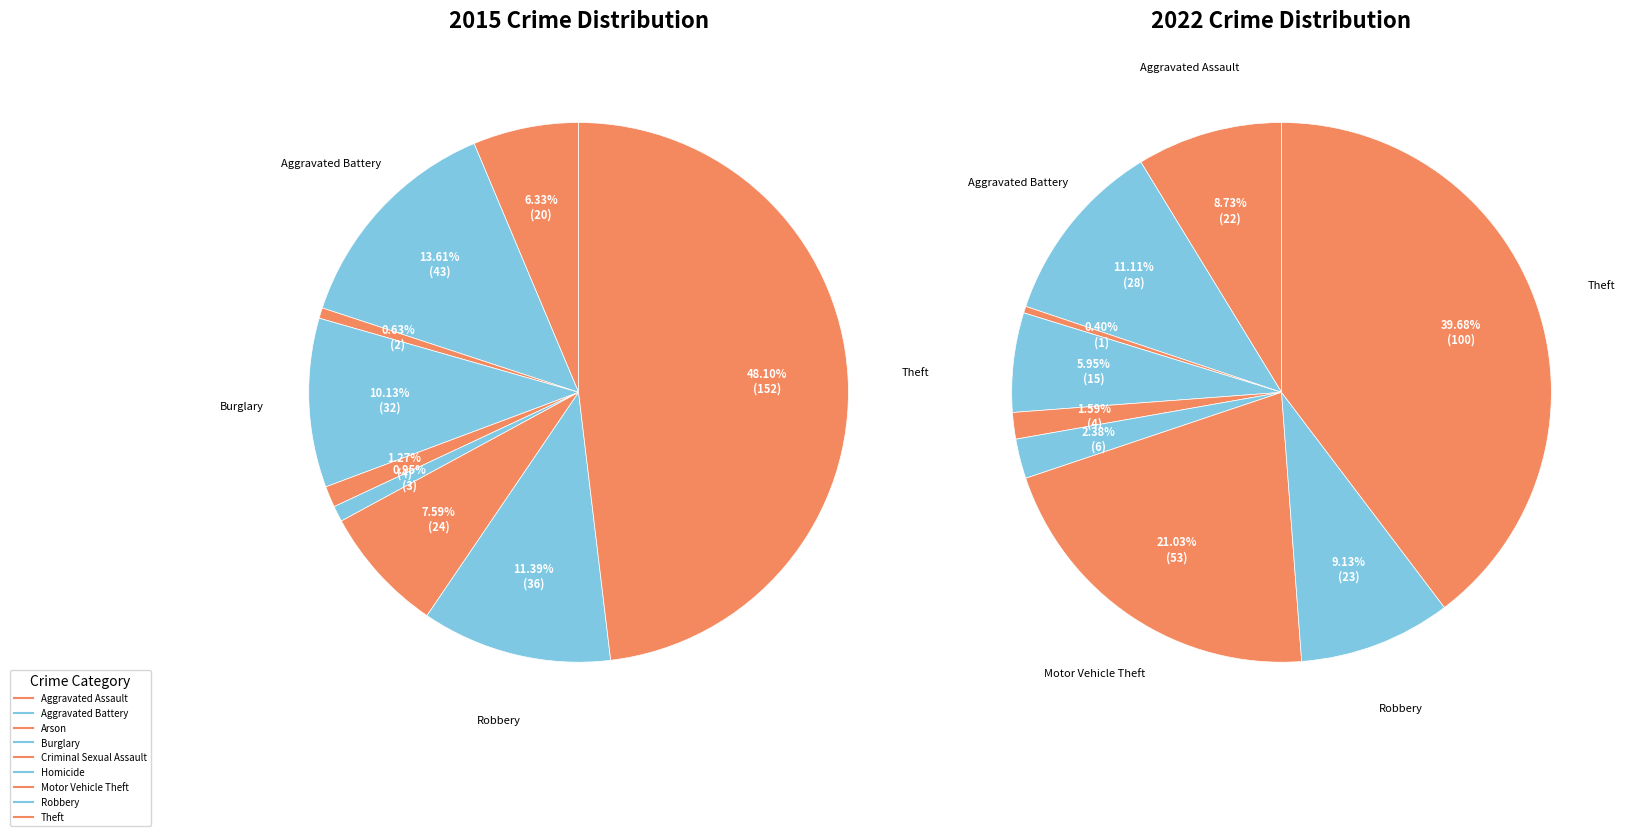

To the nearest percent, what is the combined percentage of Aggravated Assault and Robbery?

18%